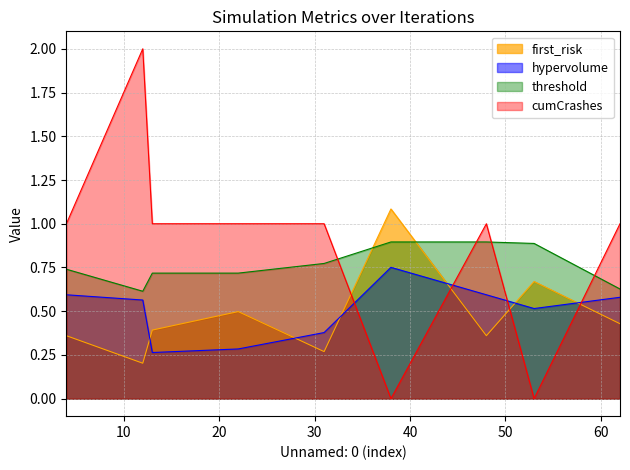

Between 13 and 31, which is larger?

13